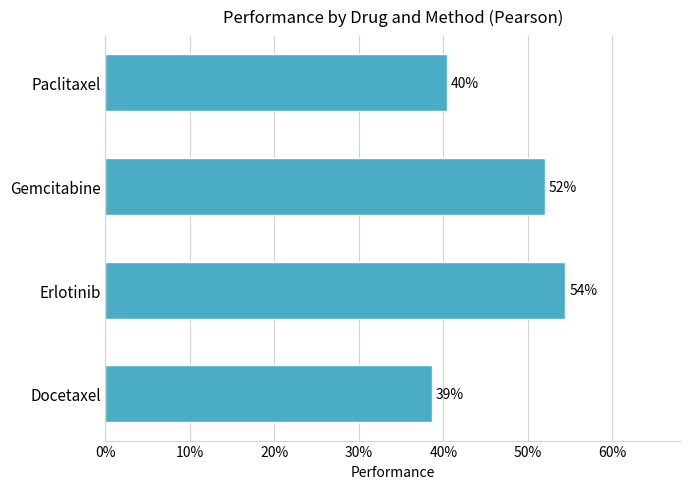

Does the chart contain any negative values?

No